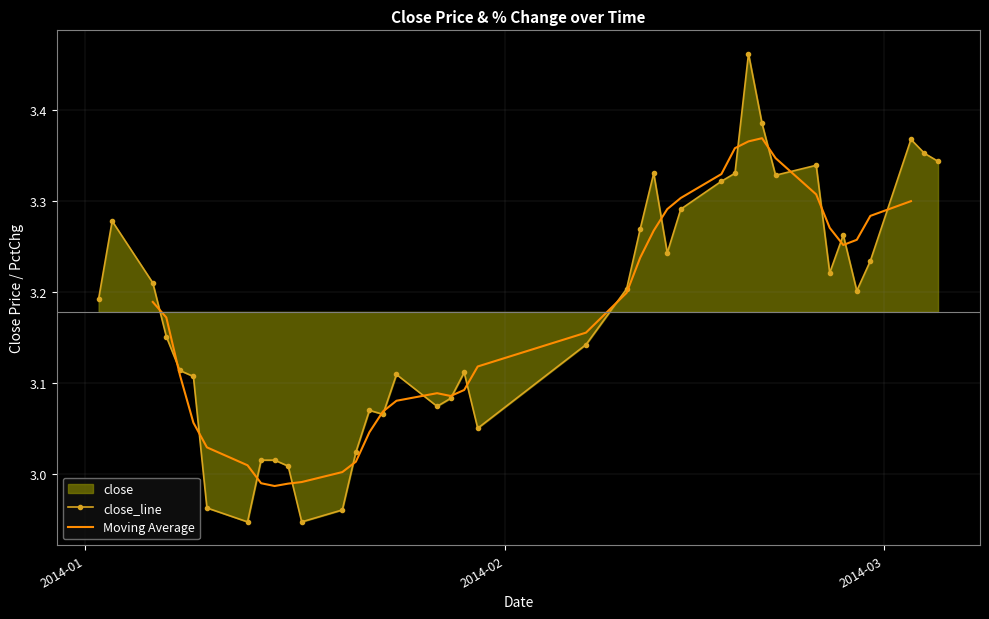

How many values in the close_line series are below 3?

4